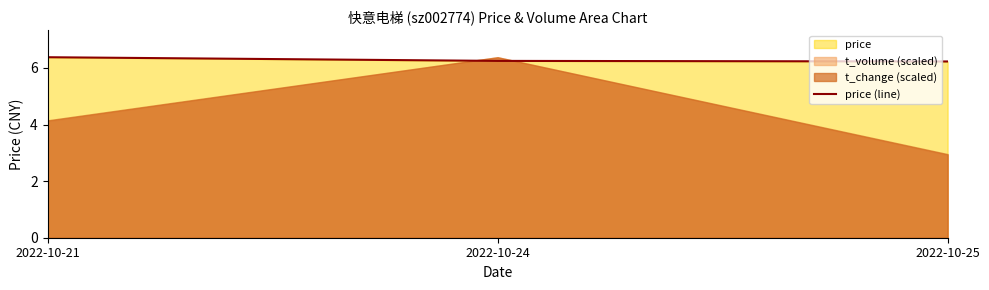

What is the average value?

6.3